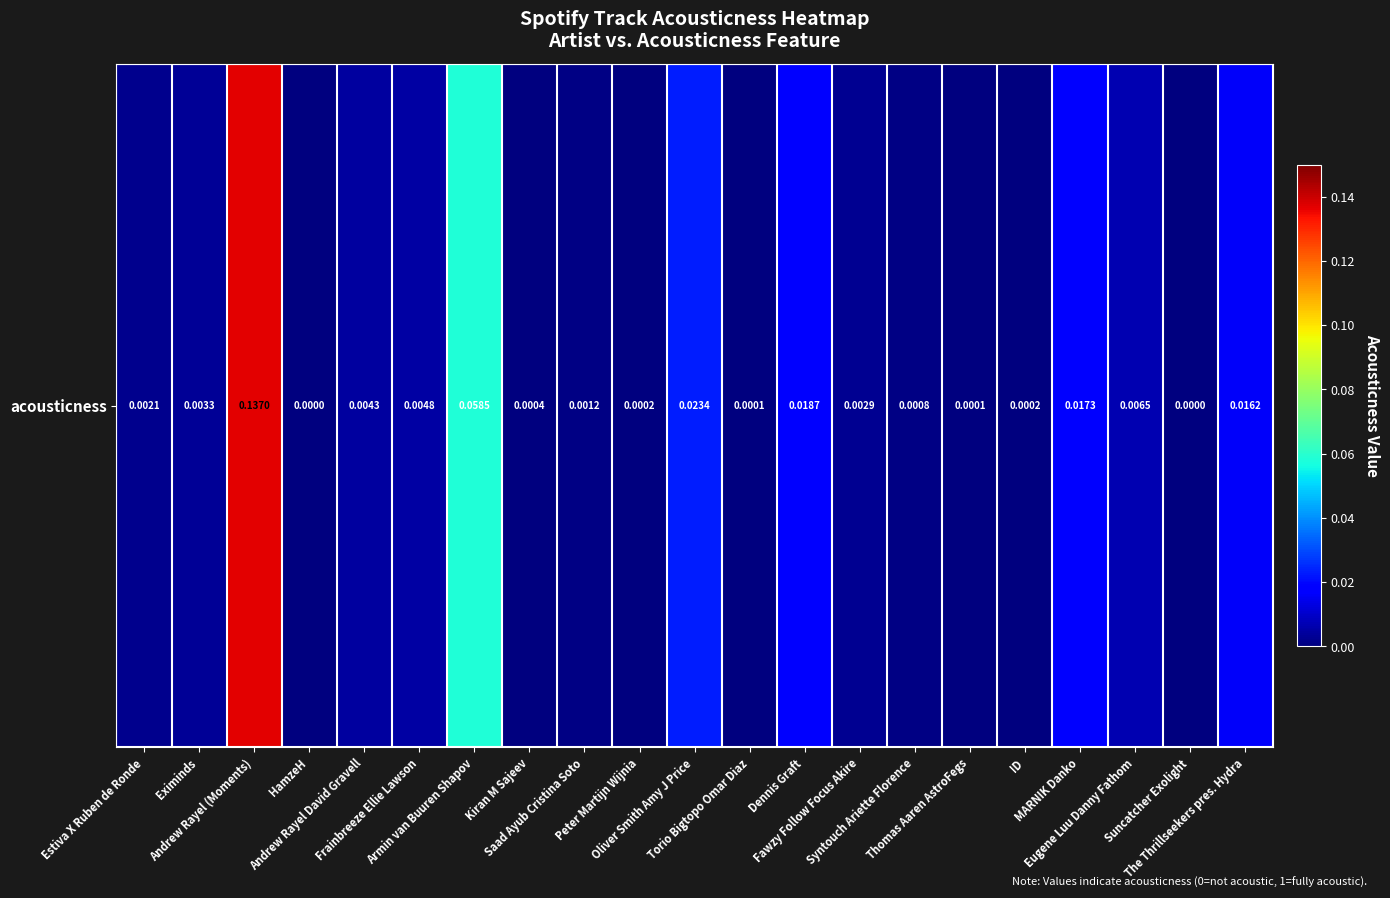

The chart shows a value of 0.1 at Armin van Buuren Shapov. True or false?

True